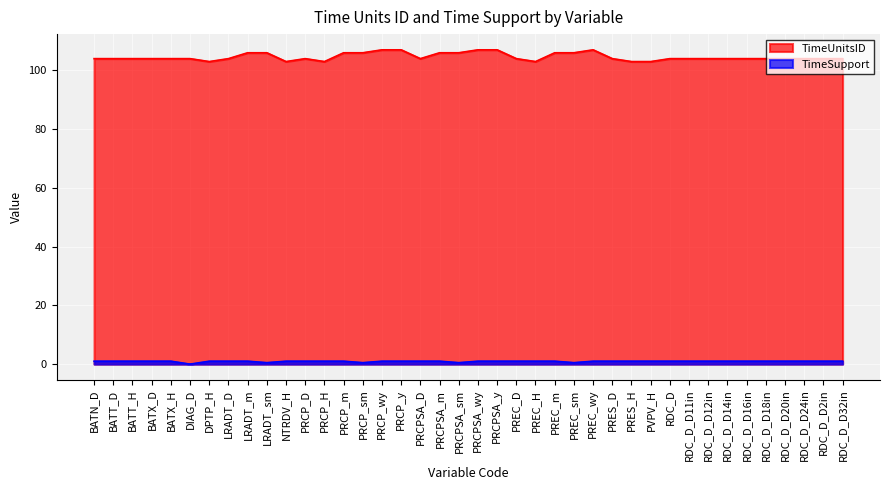

Is the value of TimeUnitsID at RDC_D greater than the value of TimeSupport at PRCPSA_y?

Yes